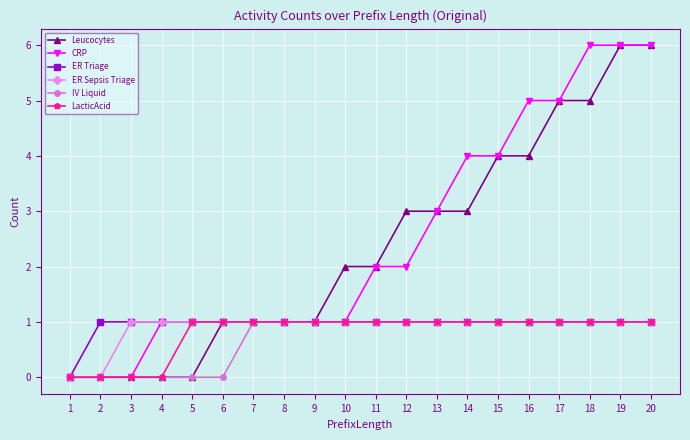

Between 8 and 12, which series saw the biggest shift?

Leucocytes